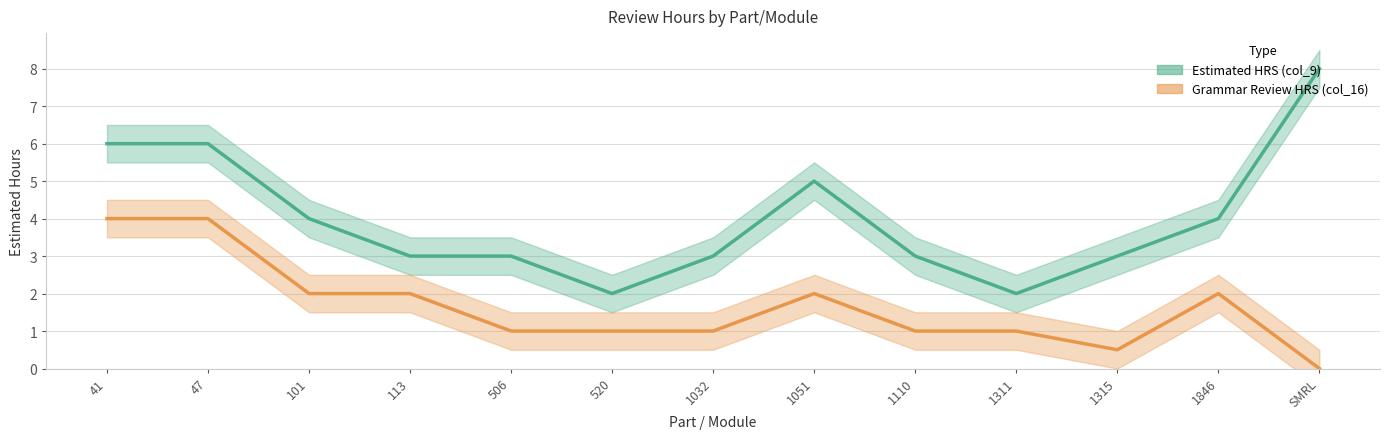

What is the difference between the maximum and minimum values in the Grammar Review HRS (col_16) series?

4.0